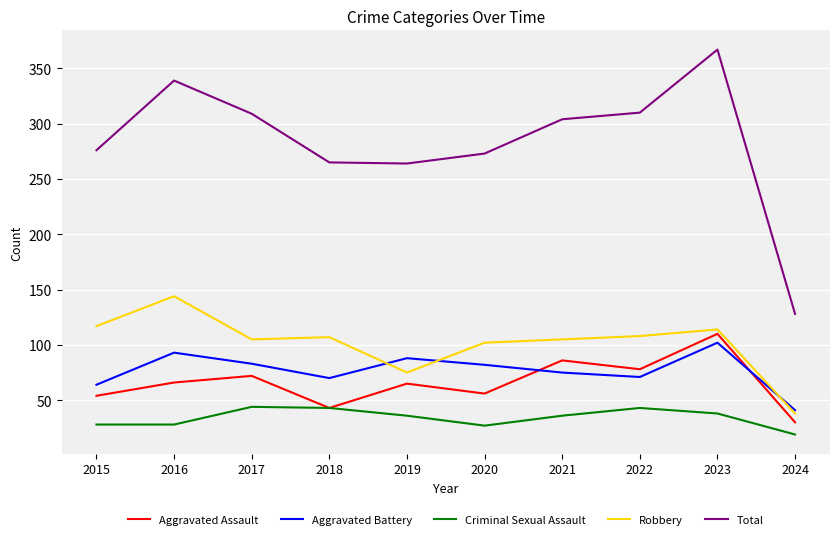

What is the spread (max minus min) of values at 2019?

228